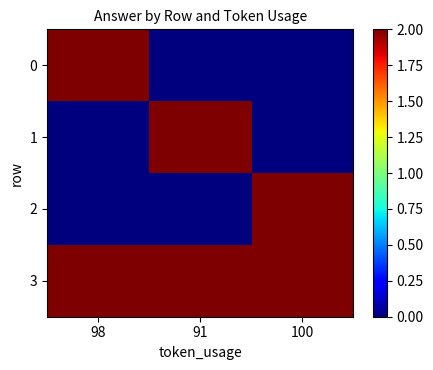

Reading right to left, list all the values displayed in this chart.

0: 100=0	91=0	98=2
1: 100=0	91=2	98=0
2: 100=2	91=0	98=0
3: 100=2	91=2	98=2